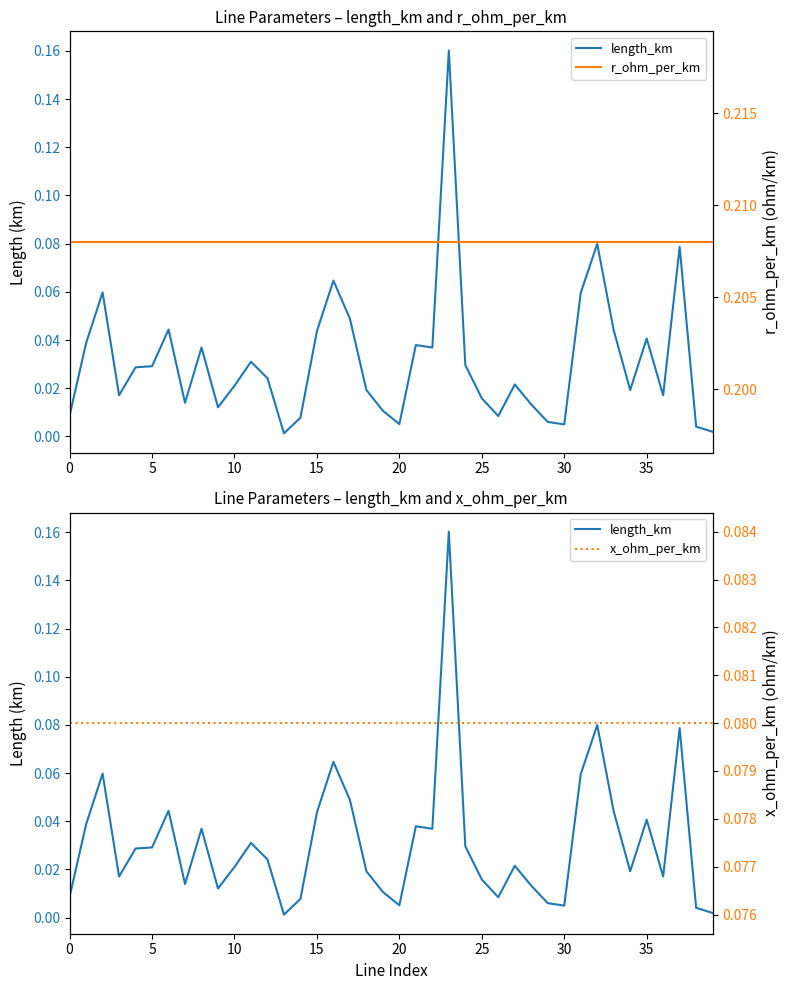

Is the value of x_ohm_per_km at 32 greater than the value of length_km at 24?

Yes